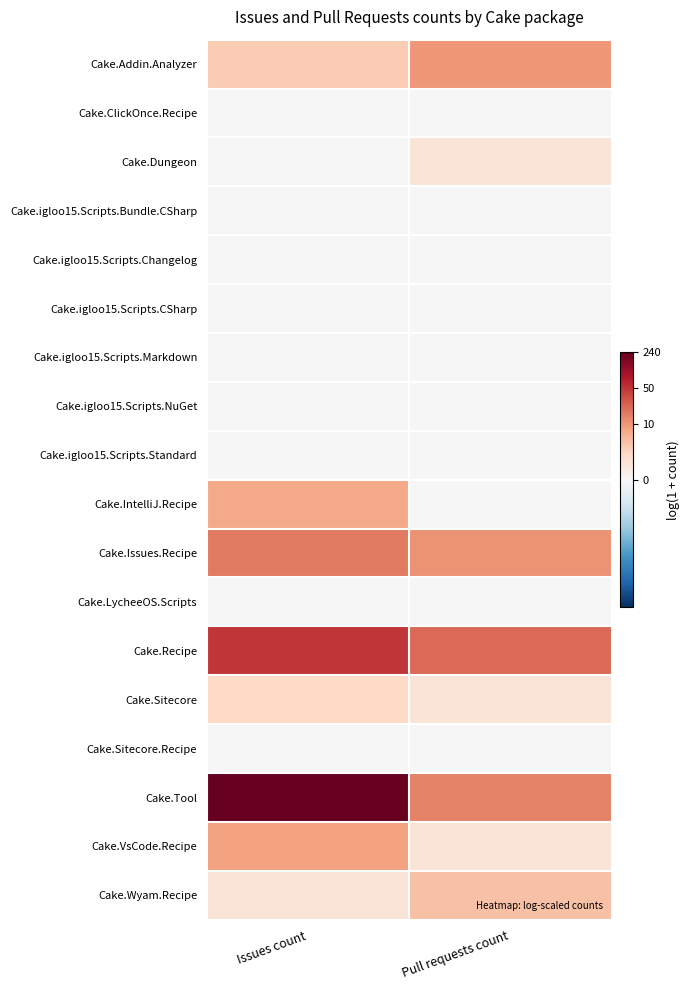

At which category is the sum across all series the highest?

Issues count